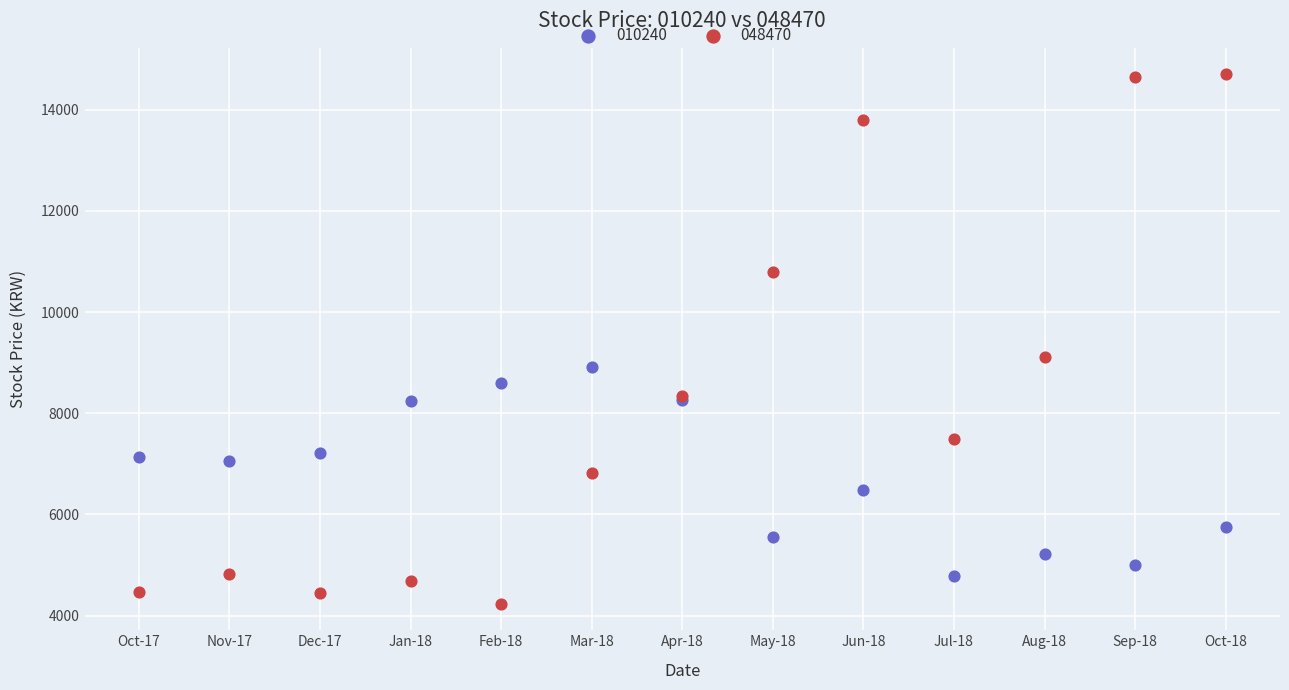

Which series contains the lowest Y value?

048470